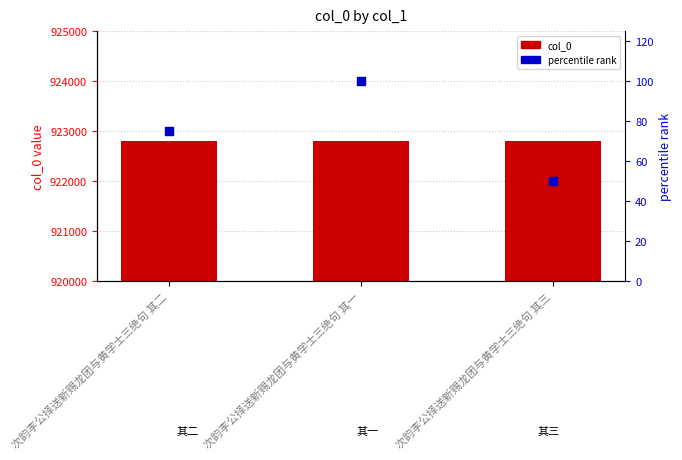

What are all the series names shown in the legend?

col_0, percentile rank